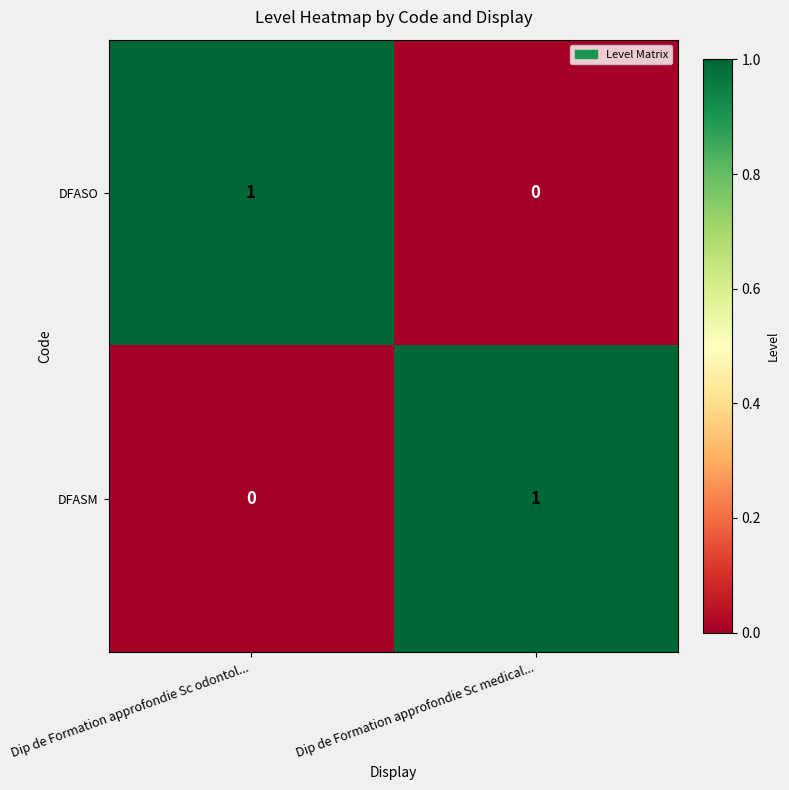

At which label does DFASO reach its minimum?

Dip de Formation approfondie Sc medical...